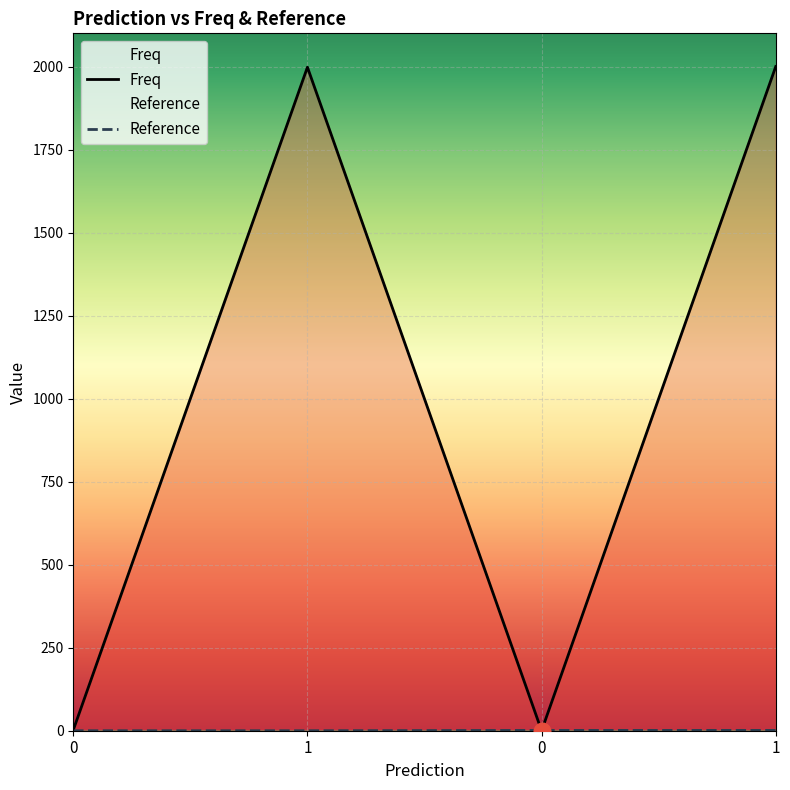

How many lines are shown in the chart?

2